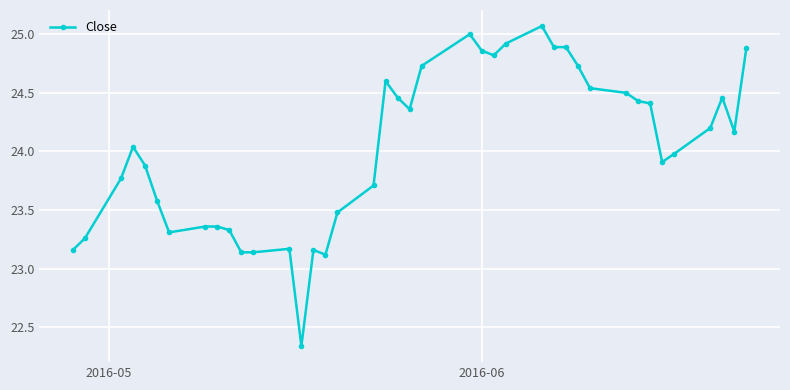

True or false: the data has more than 2 interior local peaks.

True